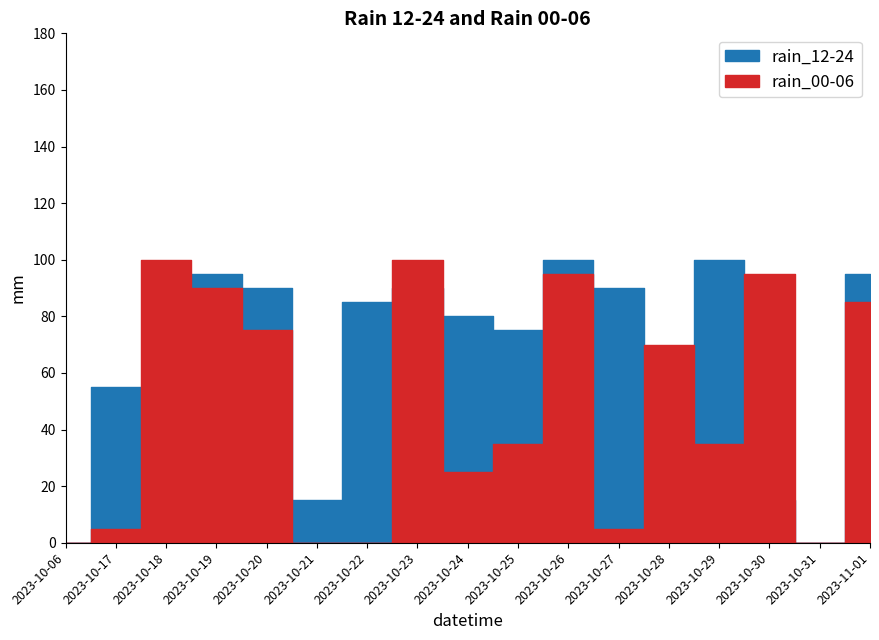

Between 2023-10-24 and 2023-10-29, which series saw the biggest shift?

rain_12-24